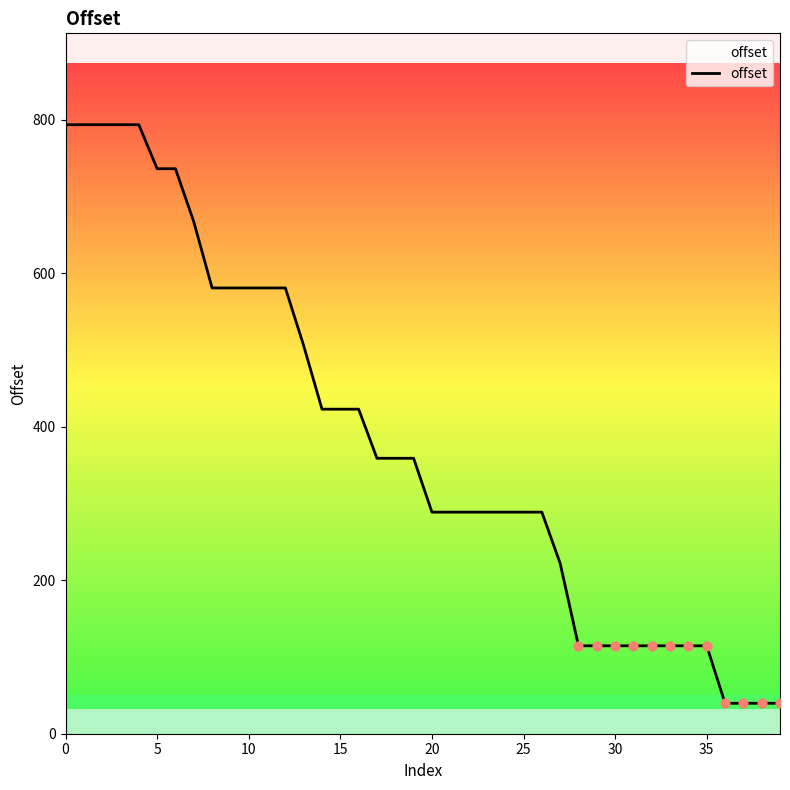

What is the greatest value displayed?

793.8